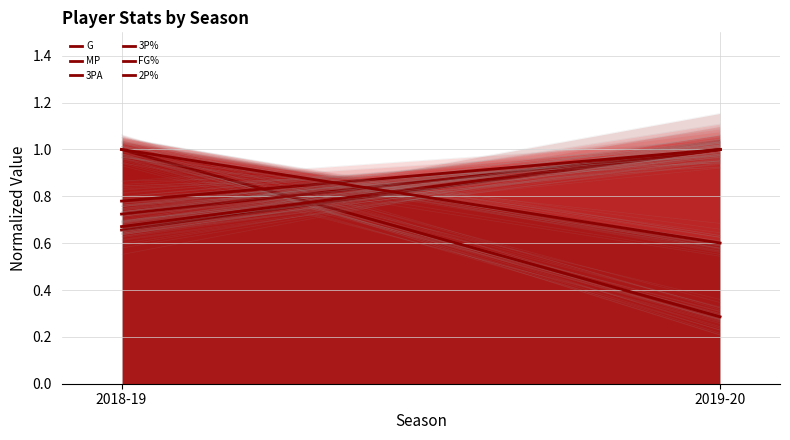

Which series has the largest range (max minus min)?

G